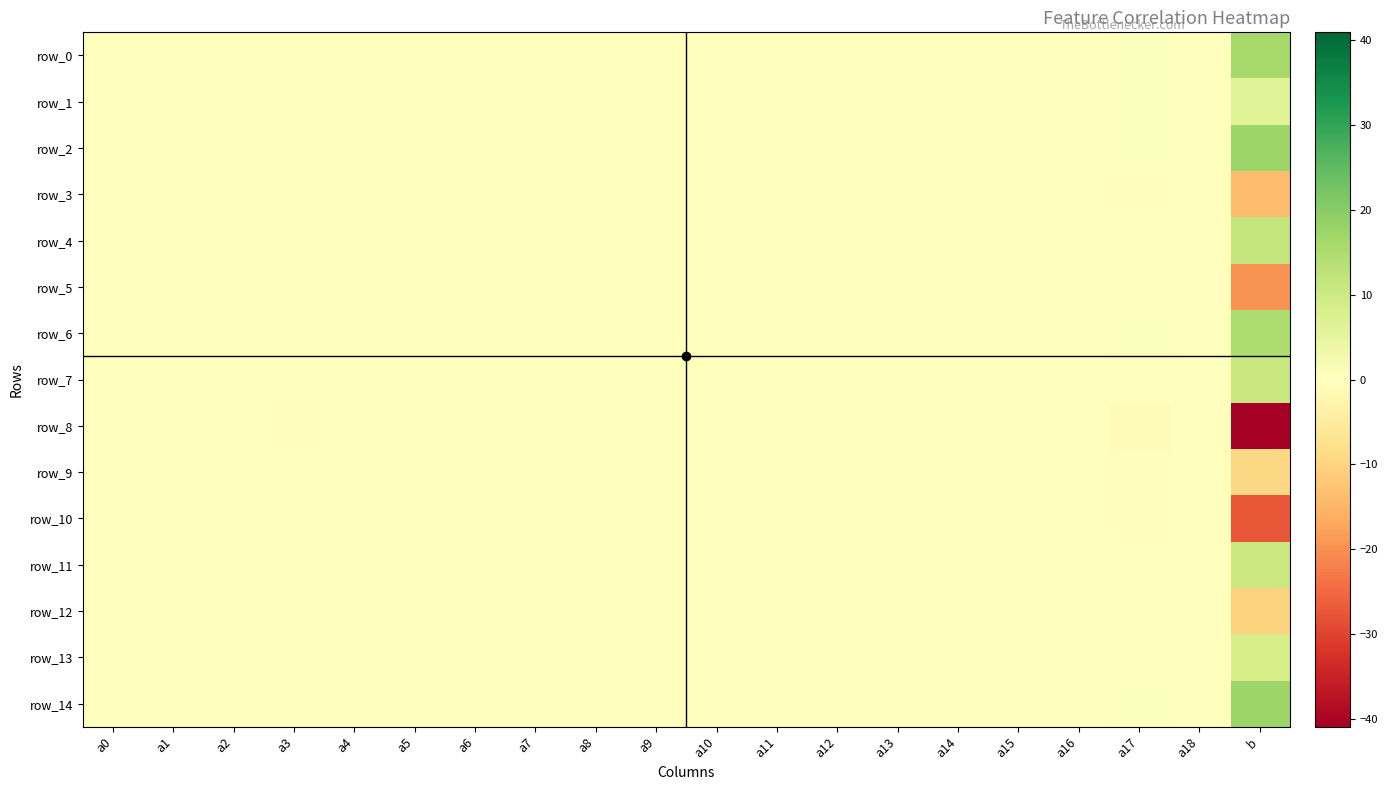

Where does the row_5 series first go above 0?

a6